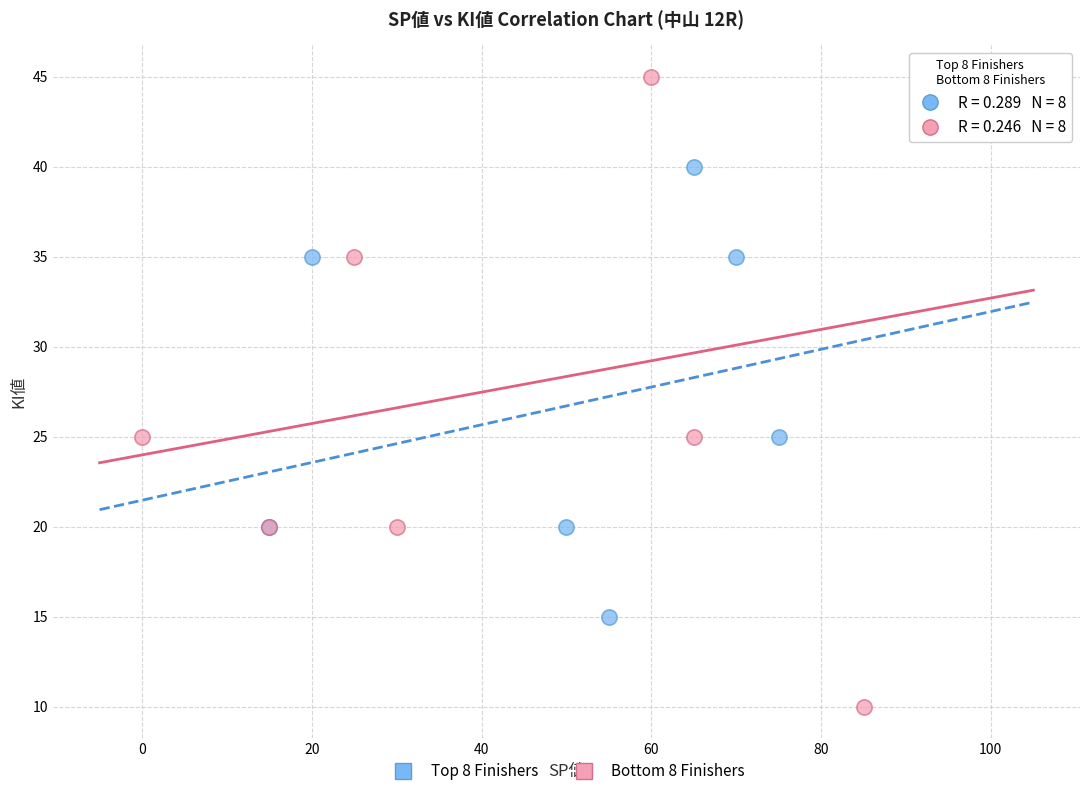

Which series reaches the minimum Y coordinate?

Bottom 8 Finishers